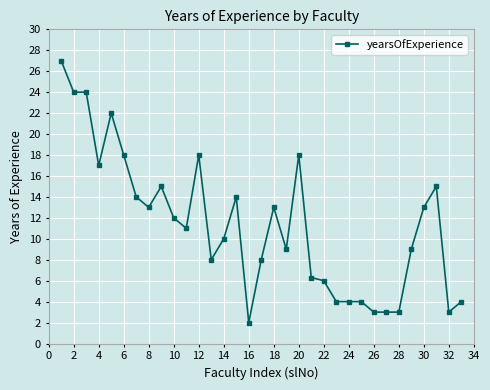

What is the difference between the maximum and second lowest values?

24.0